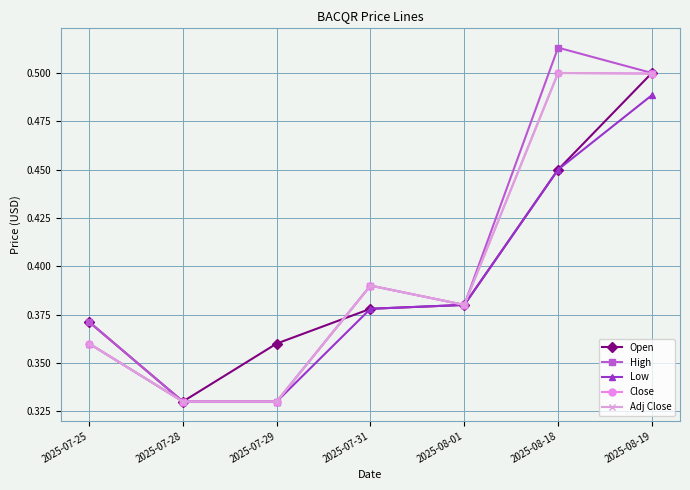

Which category has the lowest value in the Open series?

2025-07-28